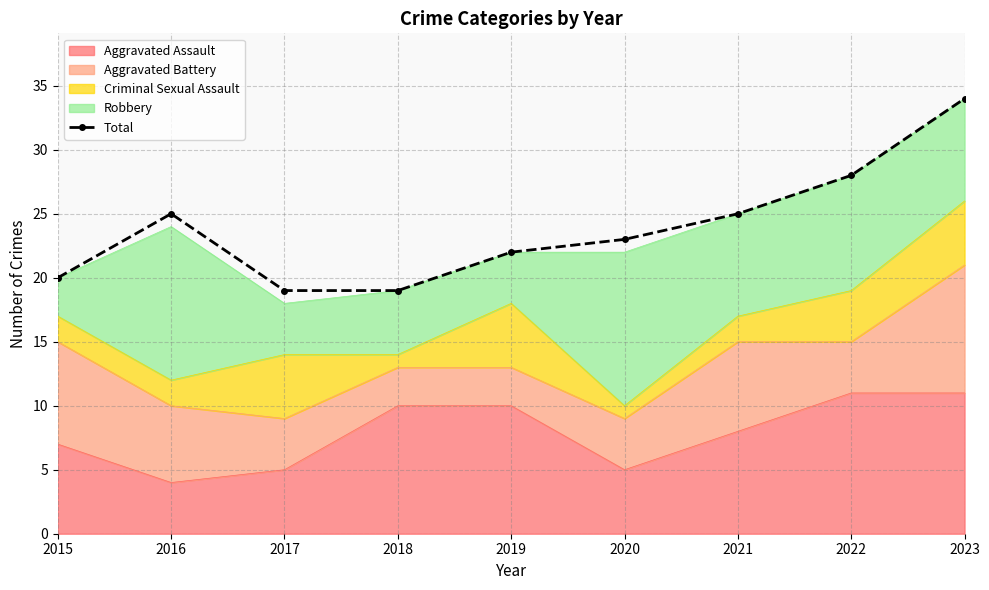

What is the value of the 4th point from the left?

19